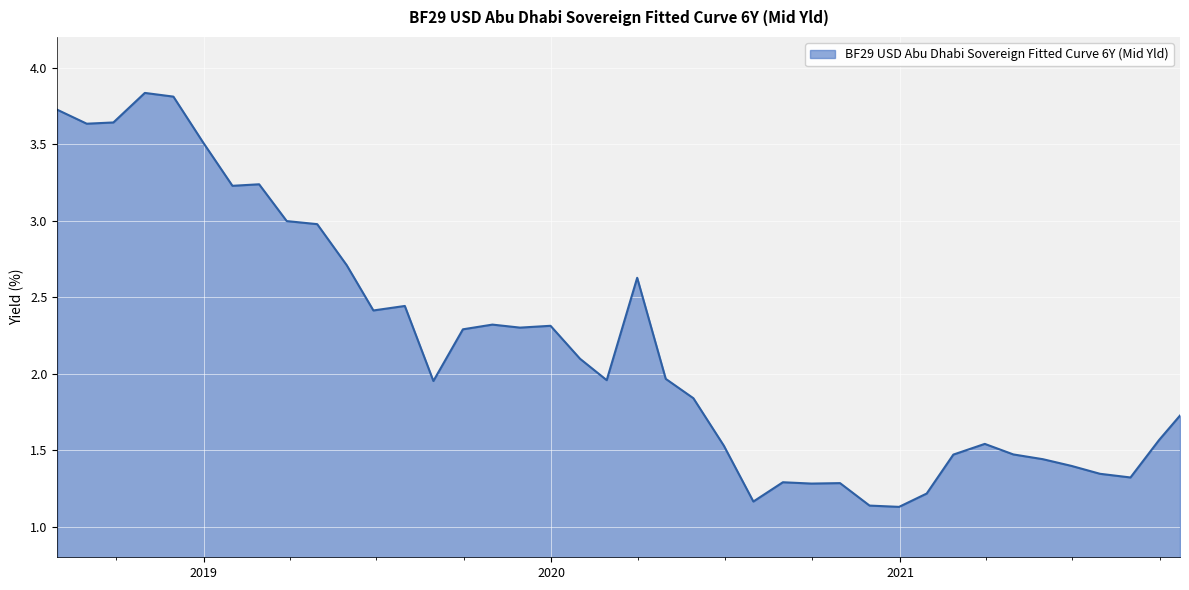

What is the difference between the maximum and minimum values?

2.7